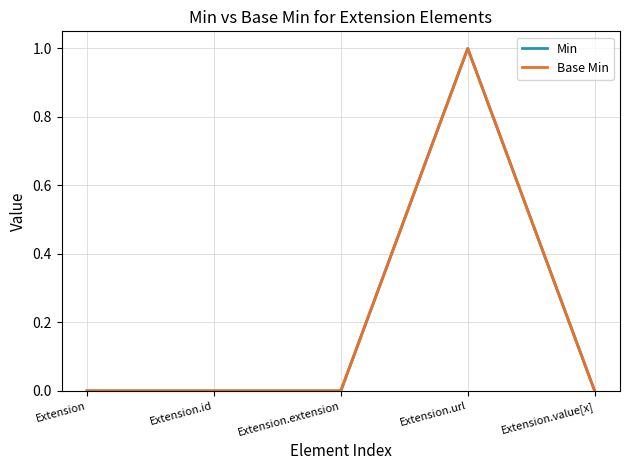

Does the chart have visible grid lines?

Yes